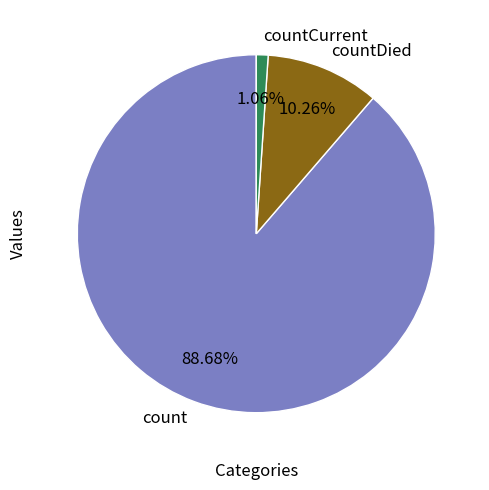

Does countCurrent account for over 50% of the chart?

No